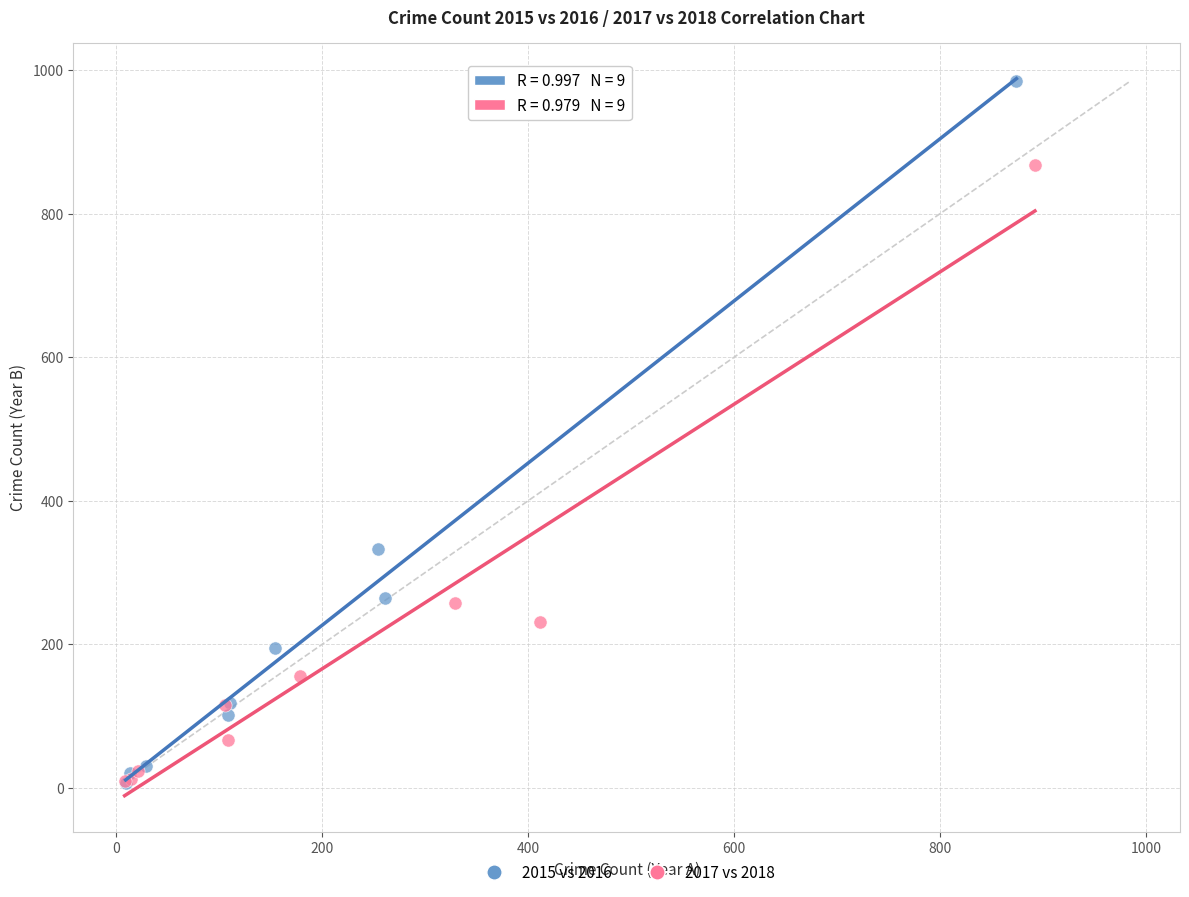

Which series contains the highest Y value?

2015 vs 2016